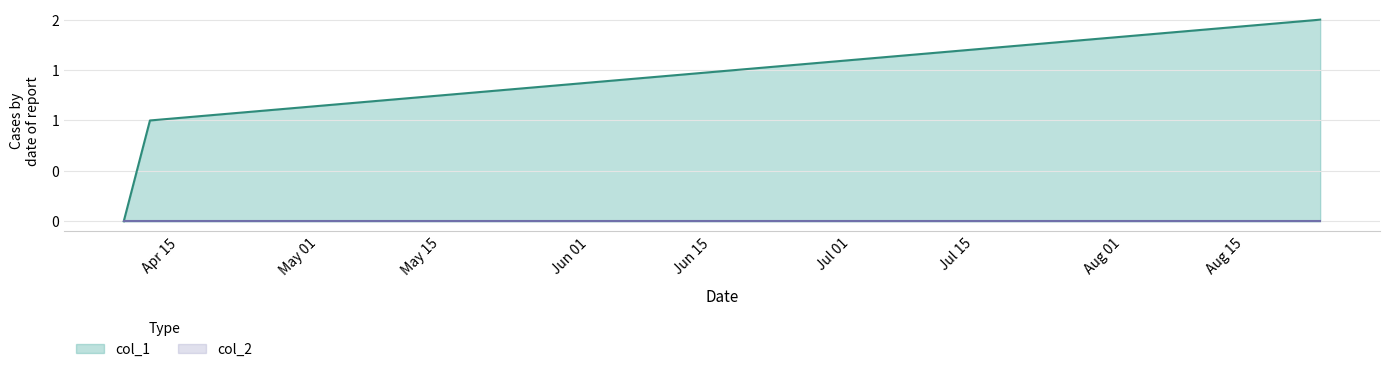

What is the difference between the second highest and minimum values?

1